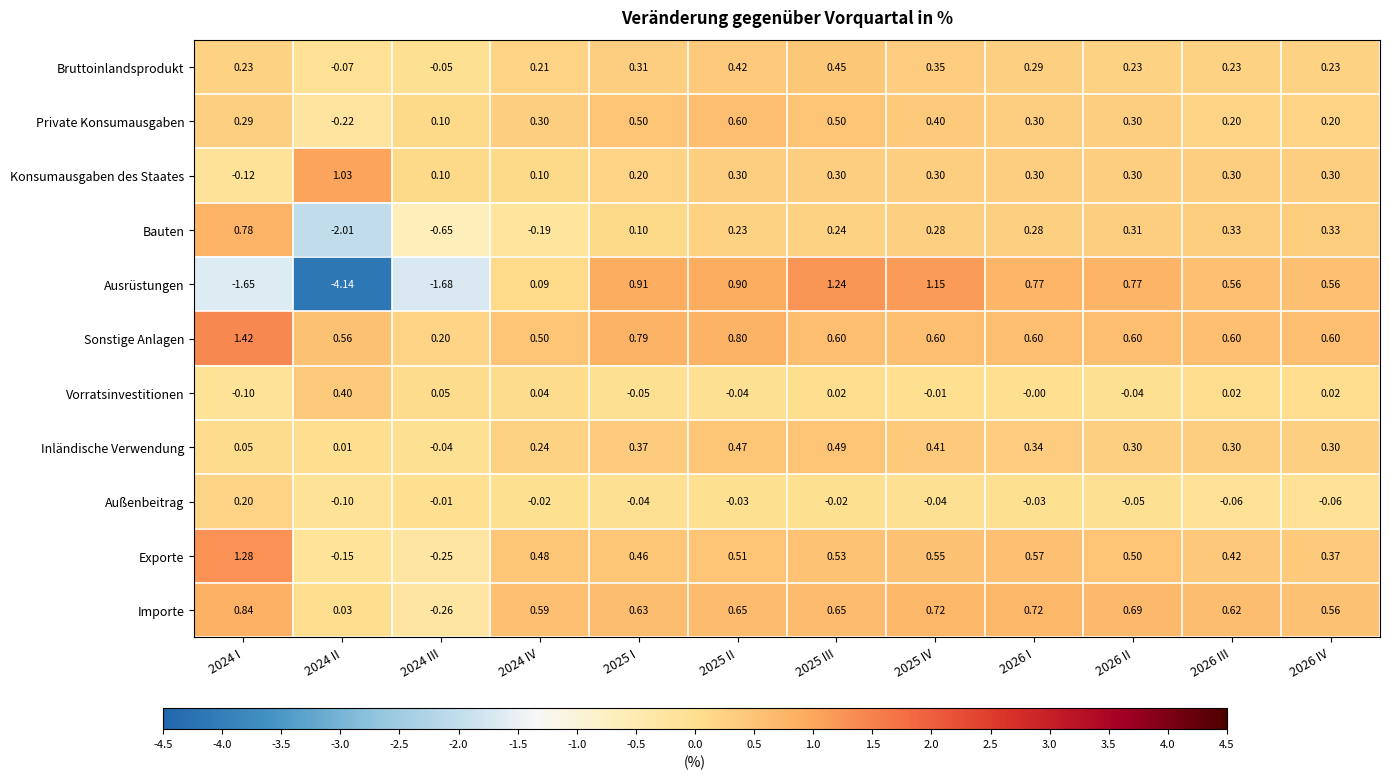

Is the value of Inländische Verwendung at 2024 III greater than the value of Exporte at 2026 III?

No